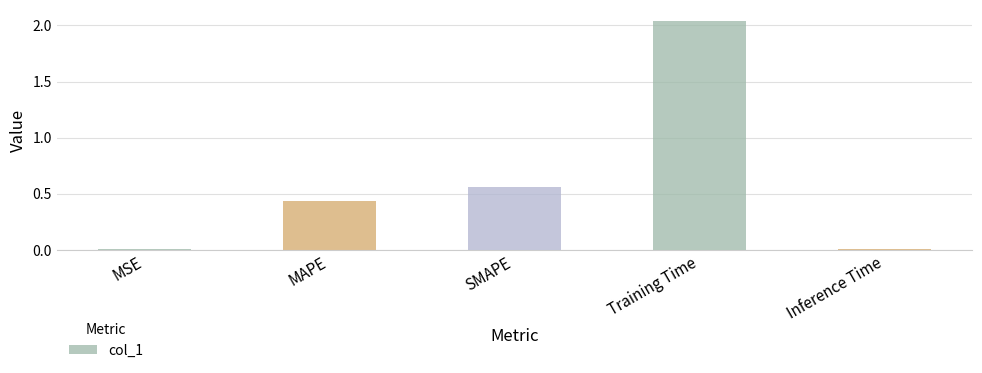

Count the number of data series in this chart.

1